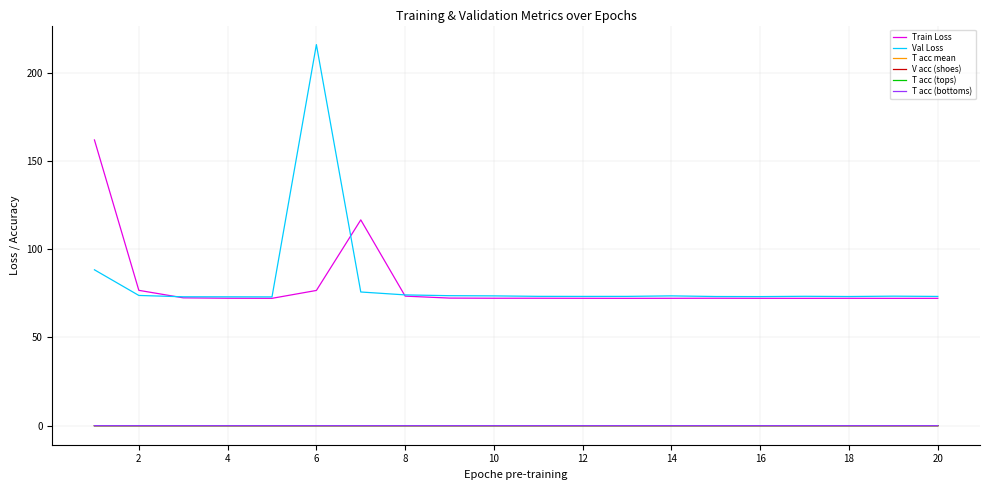

What is the sum of all Val Loss values?

1627.1